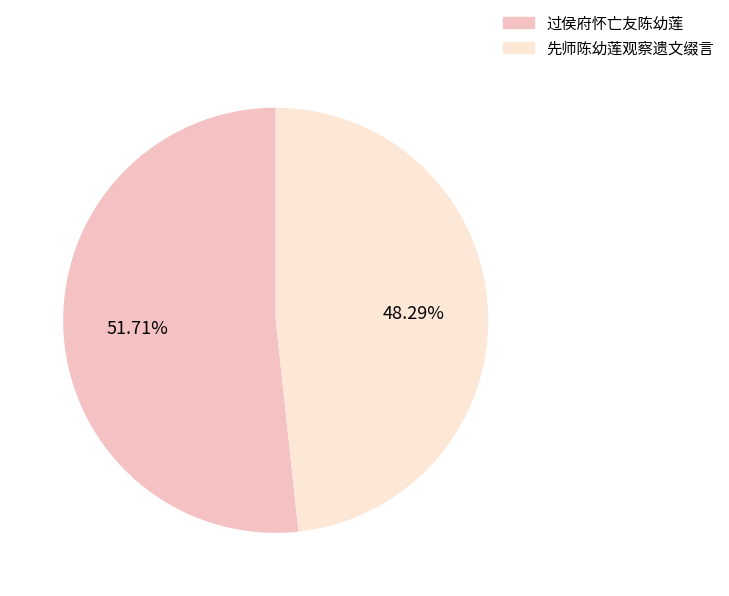

Is 过侯府怀亡友陈幼莲 the majority of the pie?

Yes